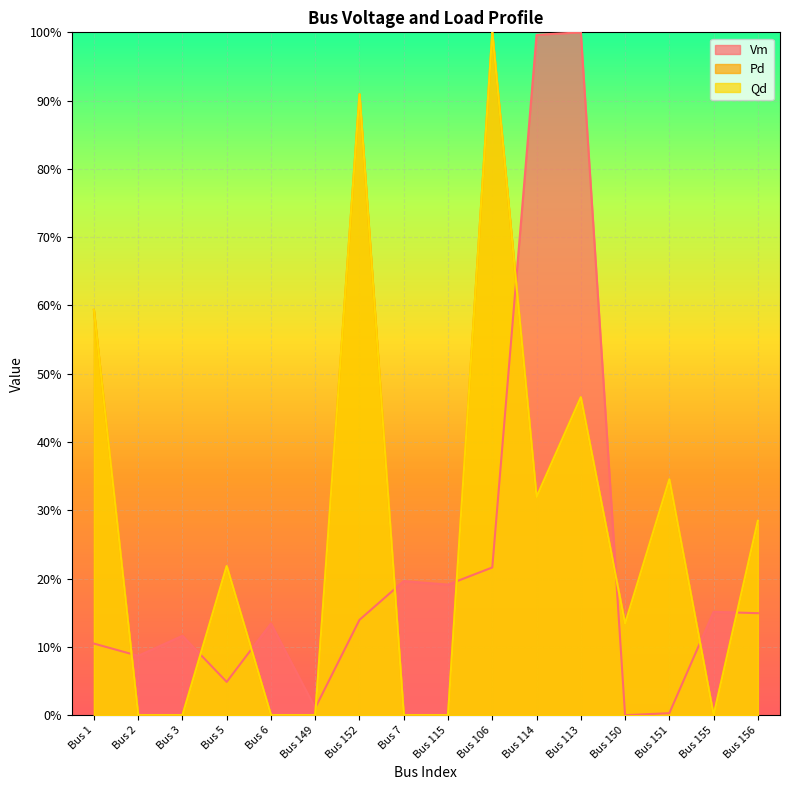

What is the sum of the Vm values at Bus 6 and Bus 149?

0.1